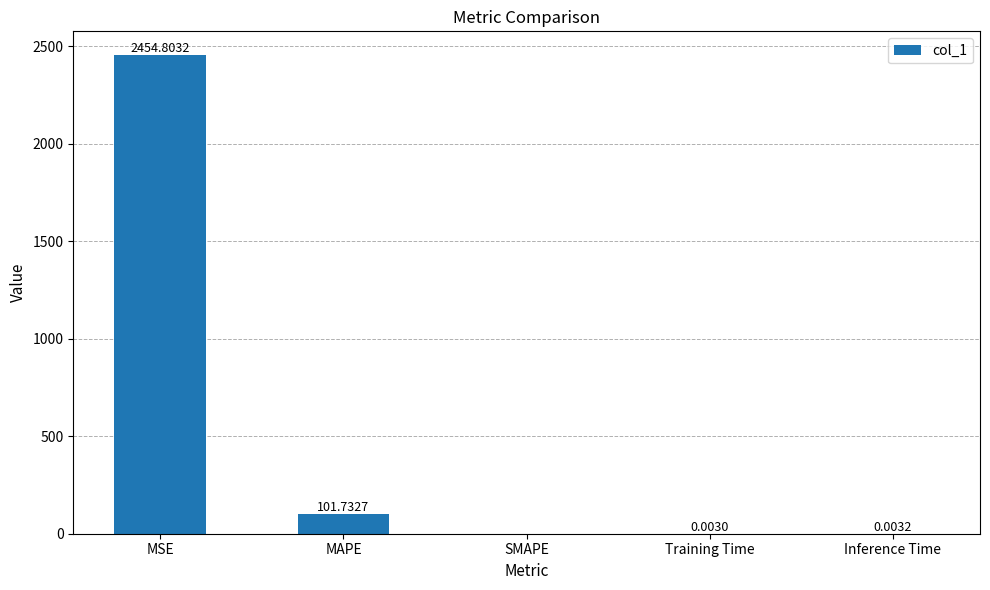

What is the sum of all values?

2556.5